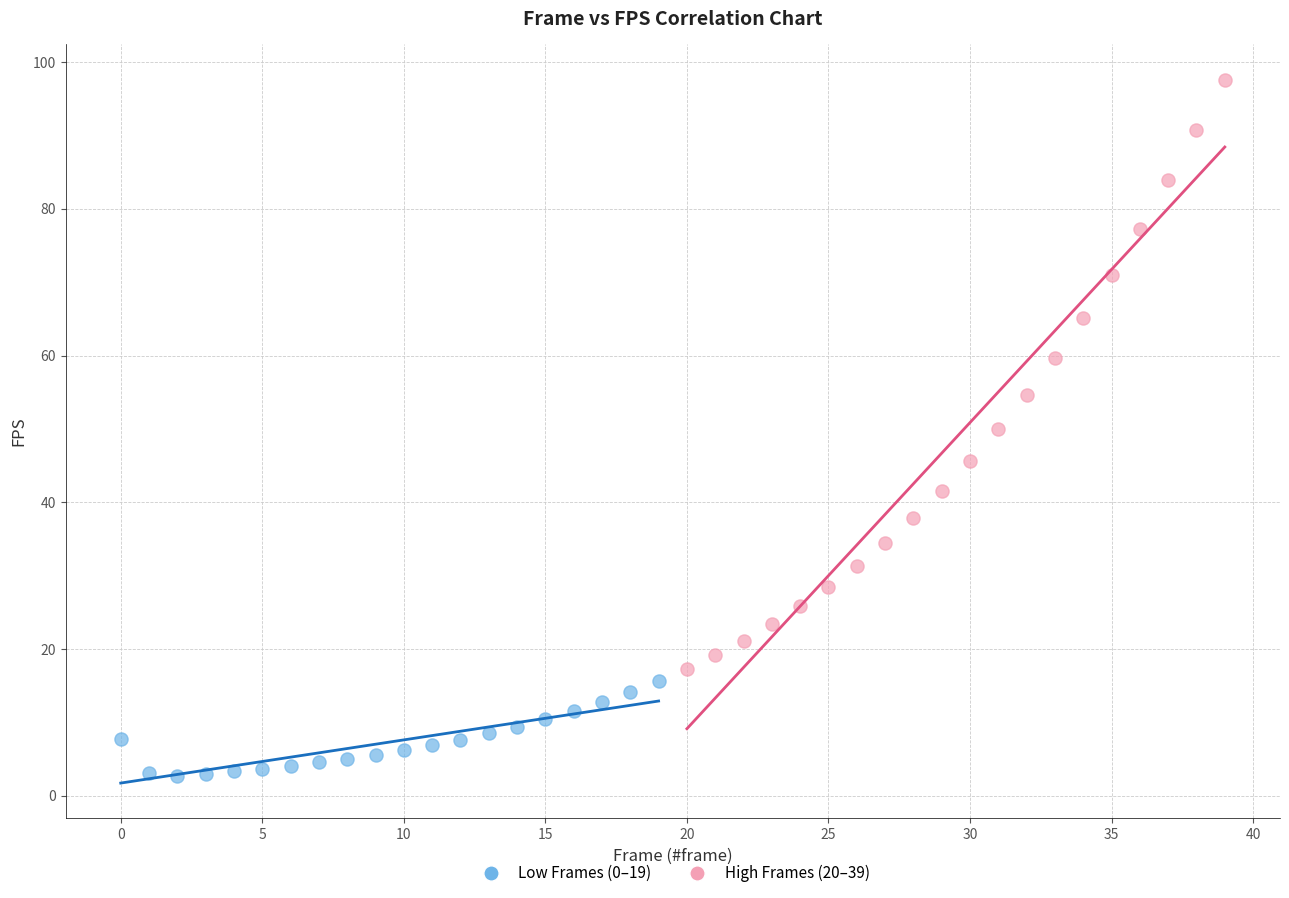

Which series contains the lowest Y value?

Low Frames (0–19)